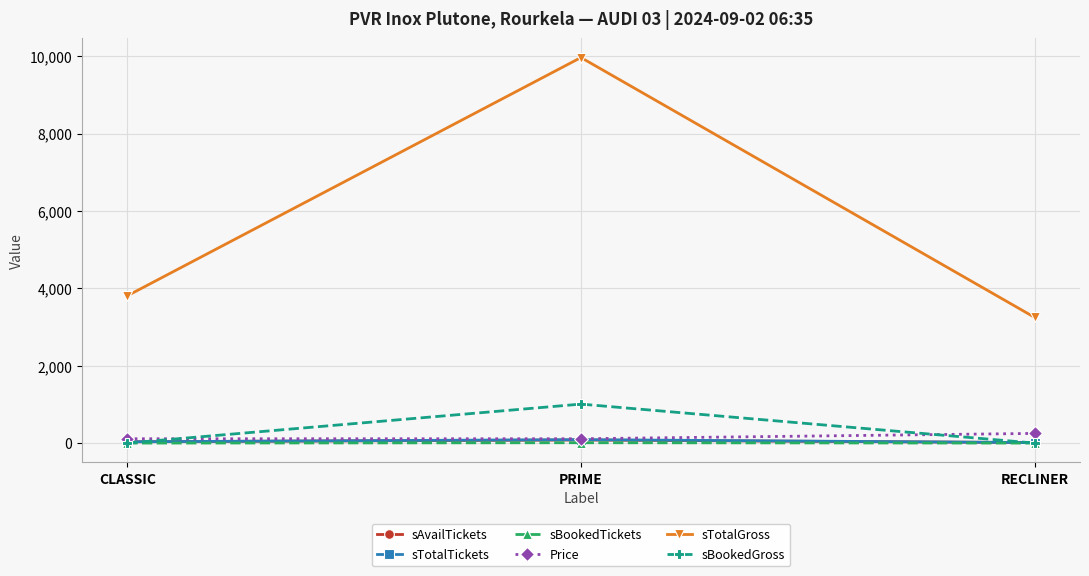

Between CLASSIC and PRIME, which series saw the biggest shift?

sTotalGross